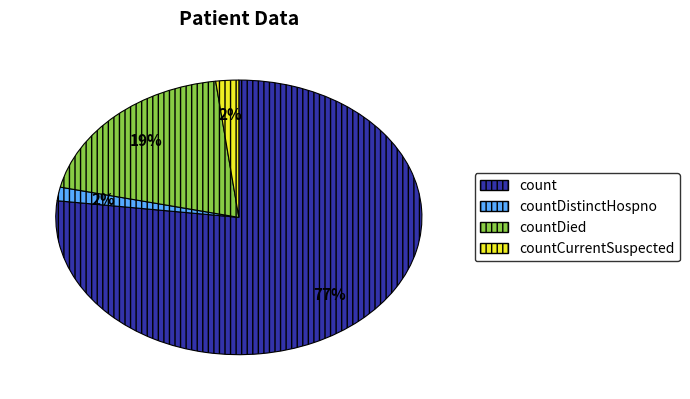

Which category has the biggest portion of the pie?

count